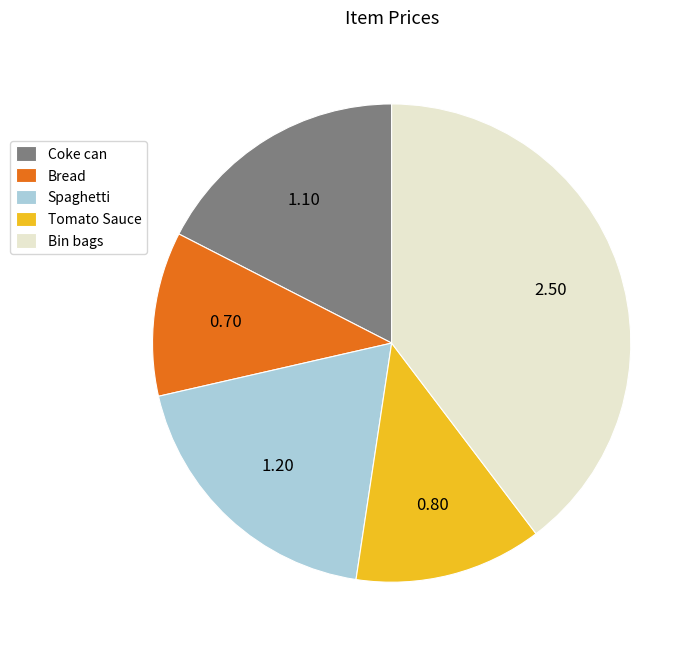

How many slices are in this pie chart?

5